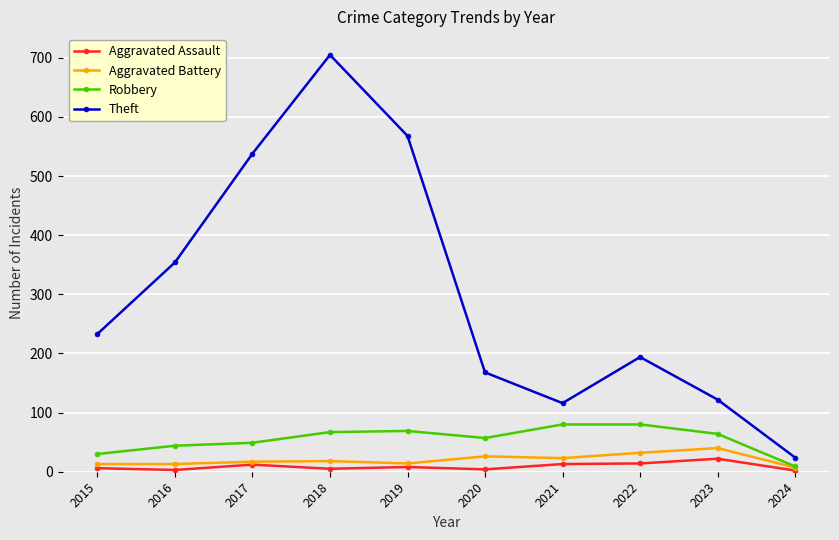

How many values in the Aggravated Battery series are below 18?

5